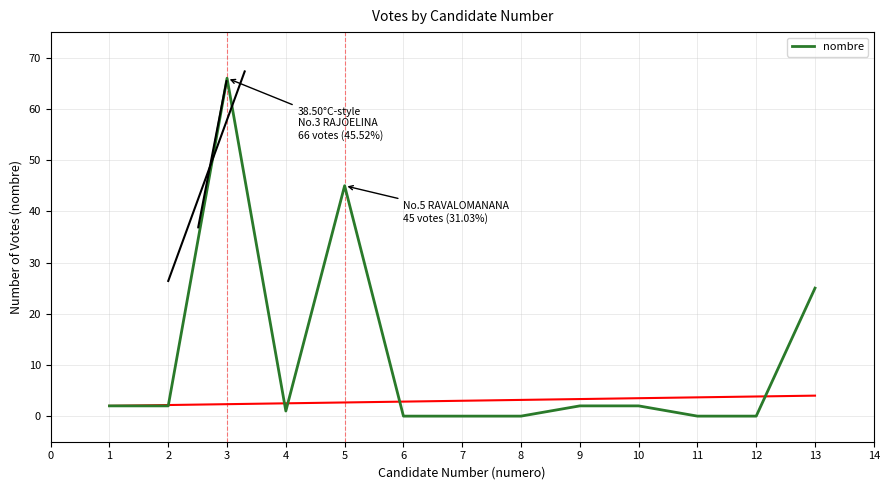

At which category does the chart reach its peak across all series?

3